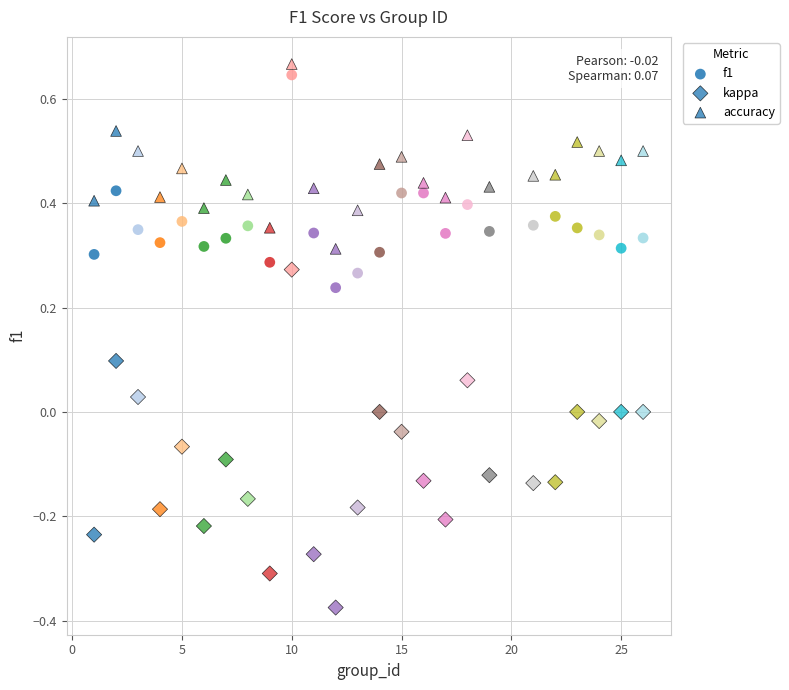

How many points are shown in the scatter plot?

75